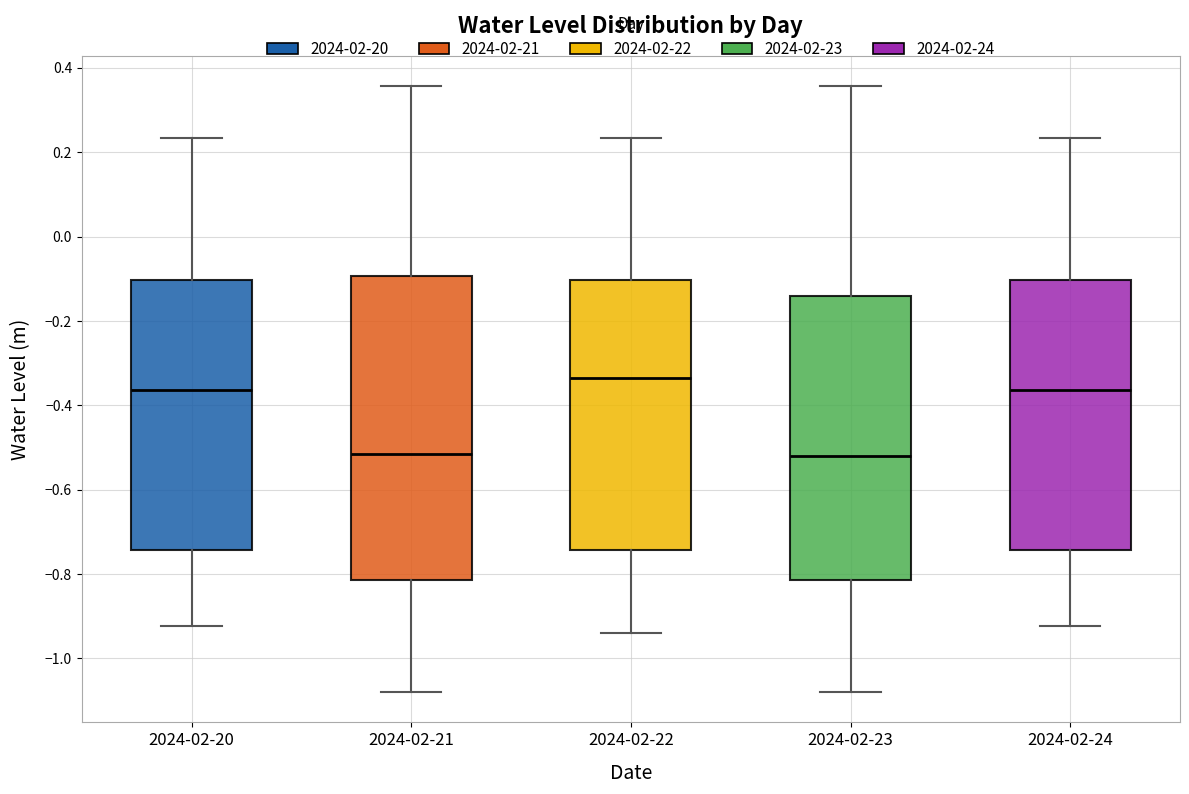

Reading left to right, transcribe this box plot: for each box, give where its median line is, the range the box spans, and where its two whiskers end, as read against the y-axis. The values are not printed on the chart, so give them approximately, as read against the axis.

2024-02-20: median -0.36, box -0.74 to -0.10, whiskers -0.92 to 0.24
2024-02-21: median -0.52, box -0.82 to -0.10, whiskers -1.08 to 0.36
2024-02-22: median -0.34, box -0.74 to -0.10, whiskers -0.94 to 0.24
2024-02-23: median -0.52, box -0.82 to -0.14, whiskers -1.08 to 0.36
2024-02-24: median -0.36, box -0.74 to -0.10, whiskers -0.92 to 0.24